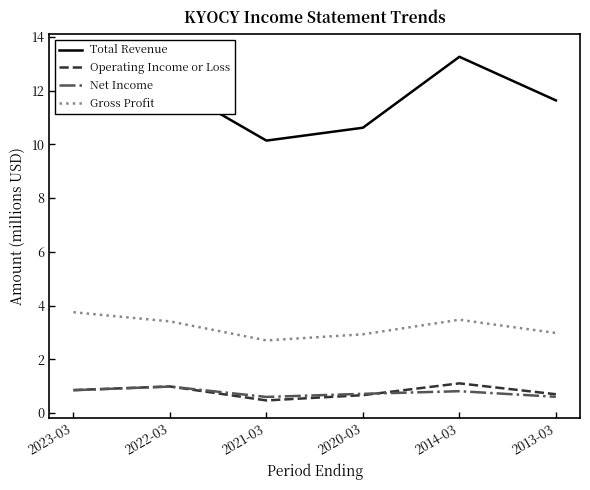

The value of Gross Profit at 2022-03 is 4.6. True or false?

False